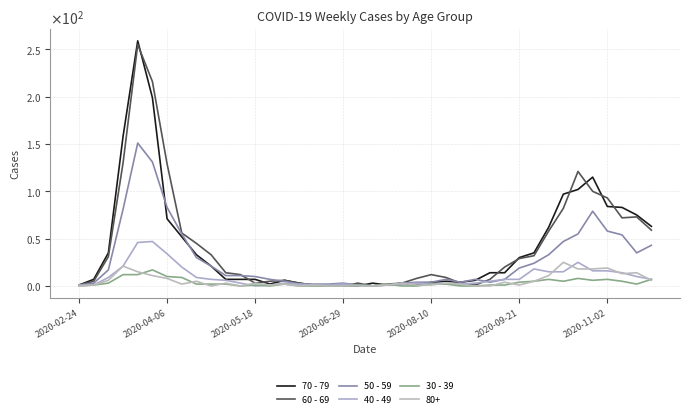

What is the greatest value displayed?

259